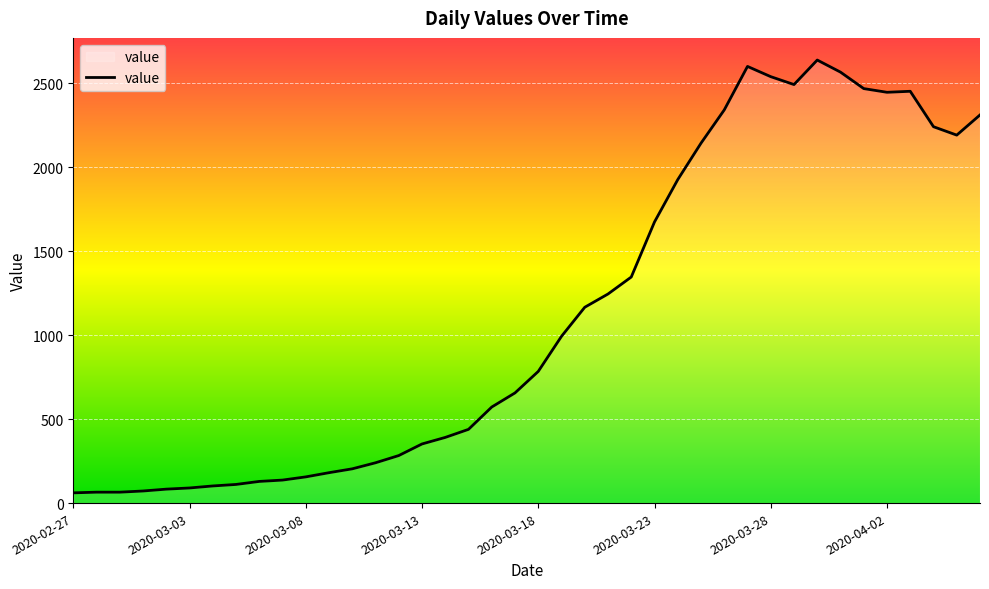

What is the difference between the maximum and minimum values?

2577